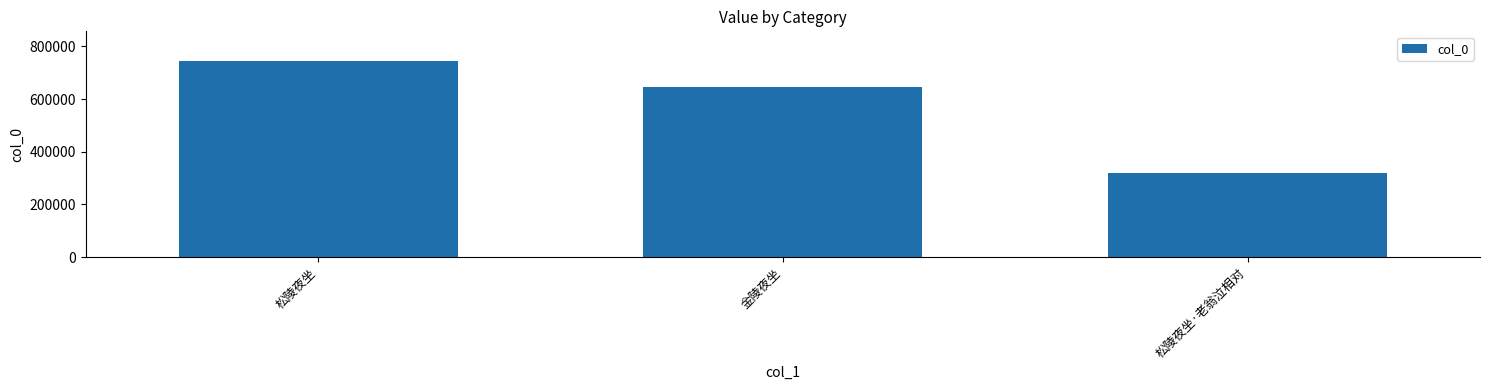

Which category has the highest value across all series?

松陵夜坐